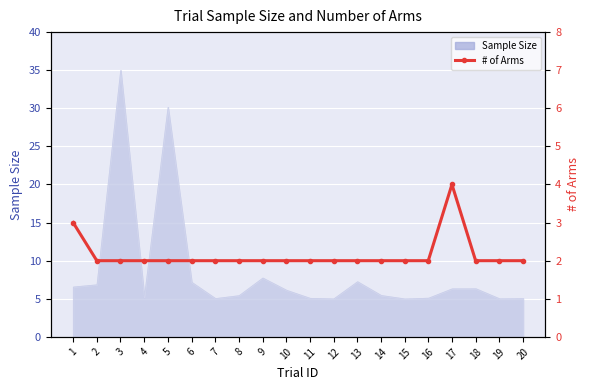

What is the smallest value displayed?

2